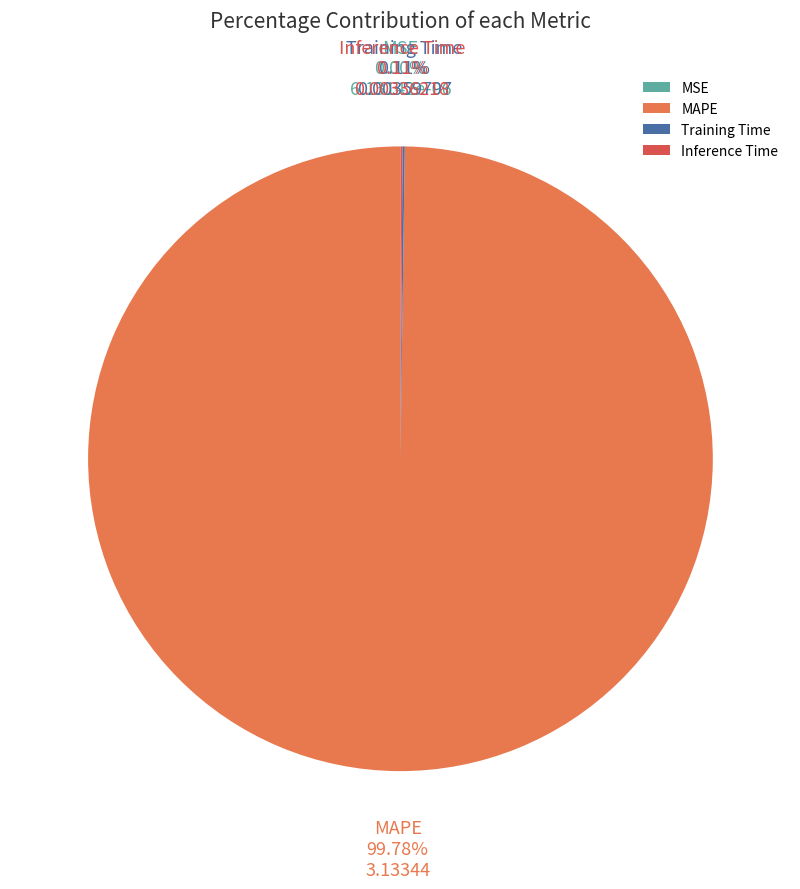

Which category has the biggest portion of the pie?

MAPE